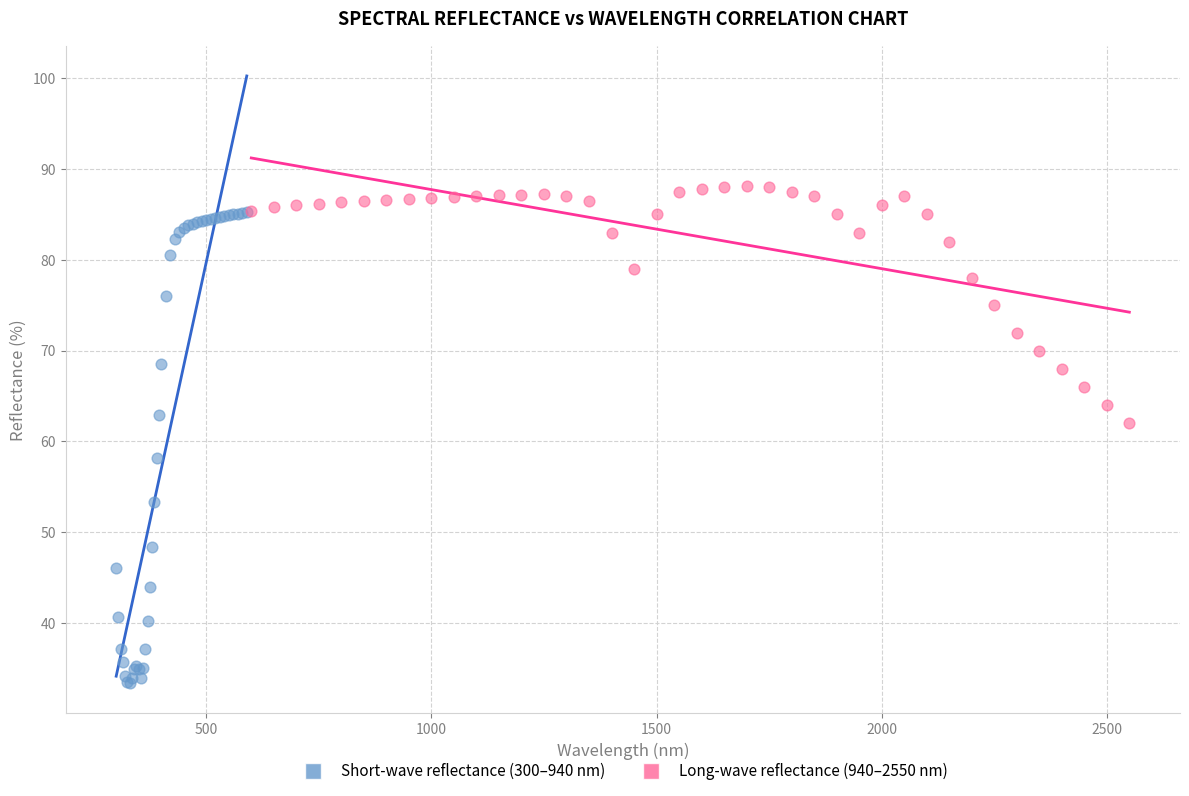

Which series reaches the maximum Y coordinate?

Long-wave reflectance (940–2550 nm)